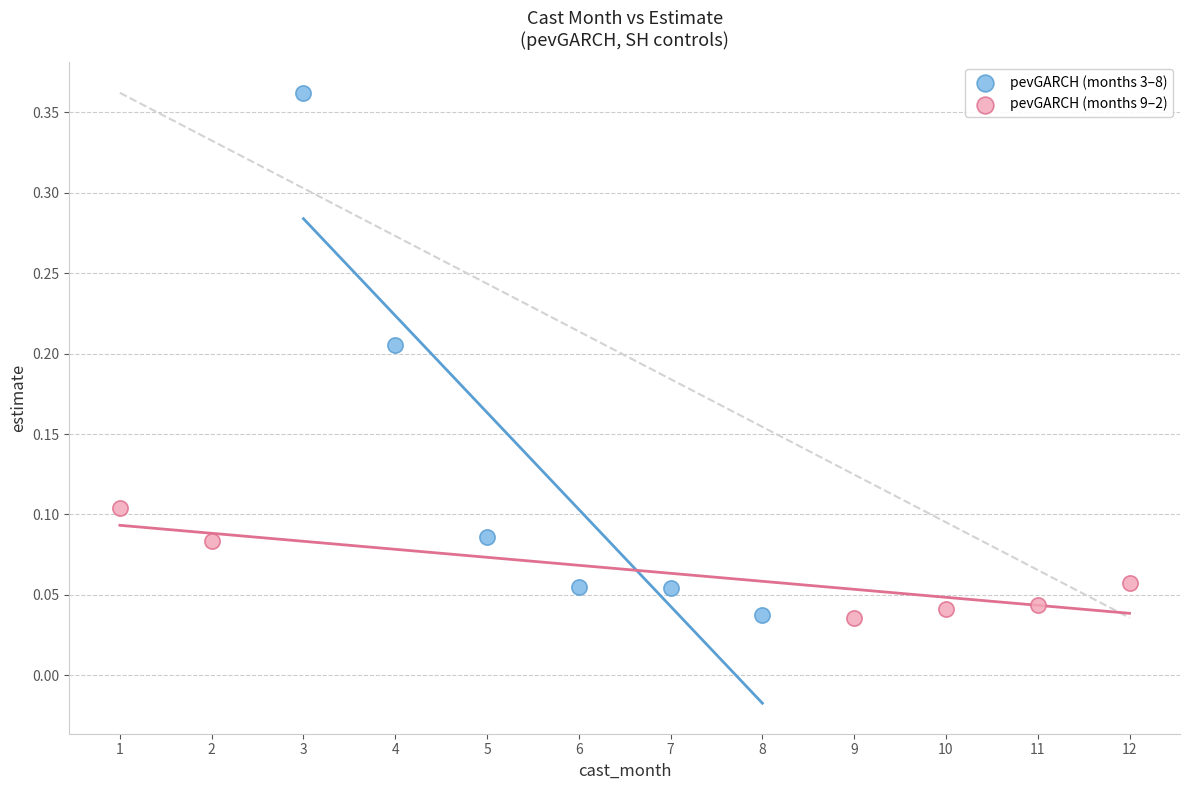

Which series reaches the maximum Y coordinate?

pevGARCH (months 3–8)